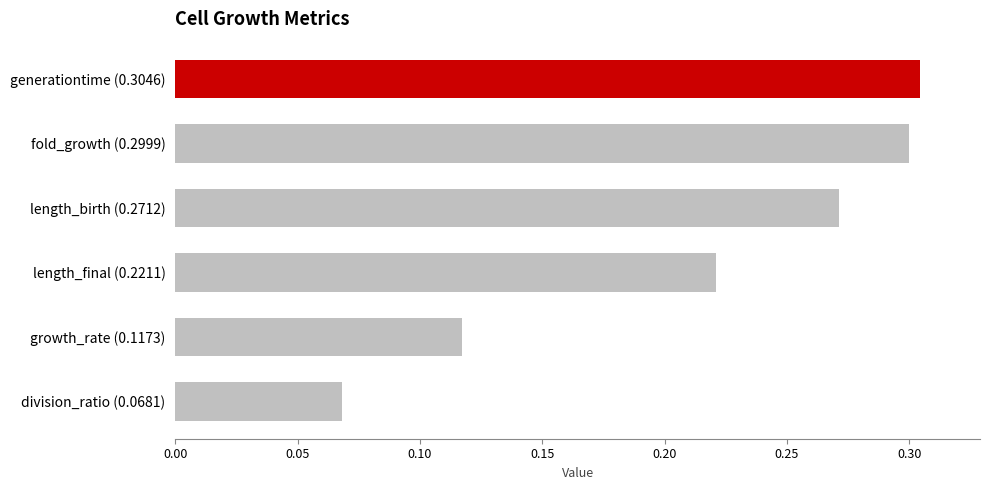

Which has a higher value, length_final (0.2211) or division_ratio (0.0681)?

length_final (0.2211)